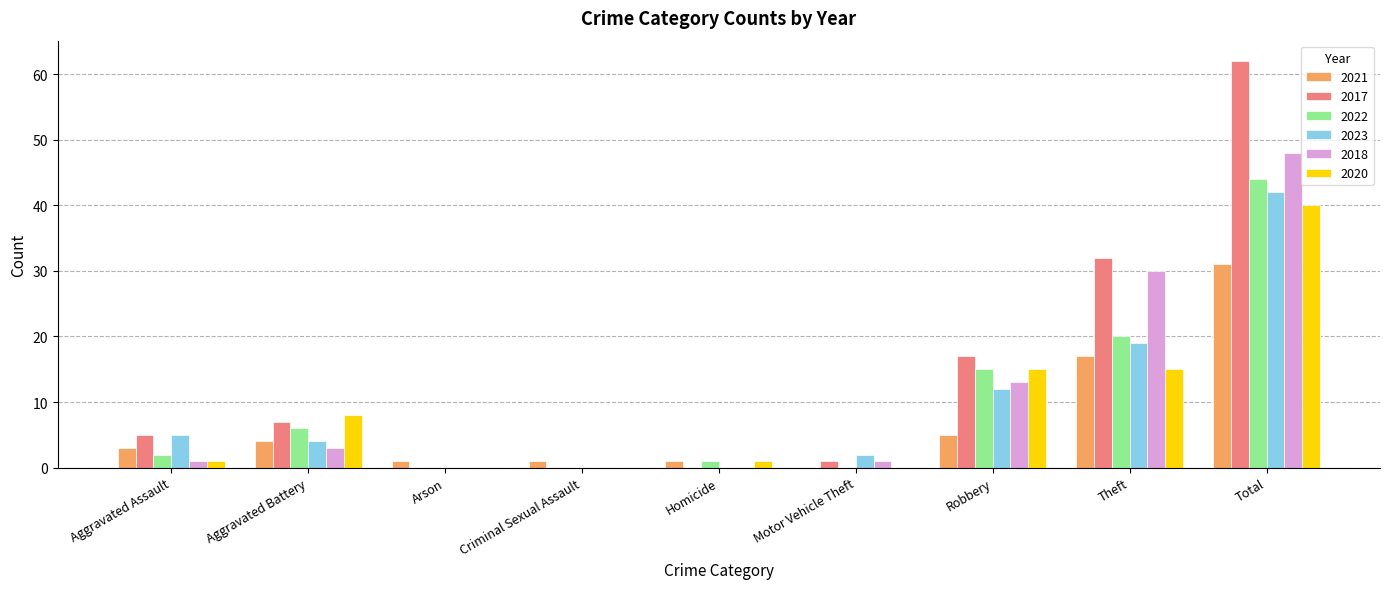

At which category is the sum across all series the highest?

Total